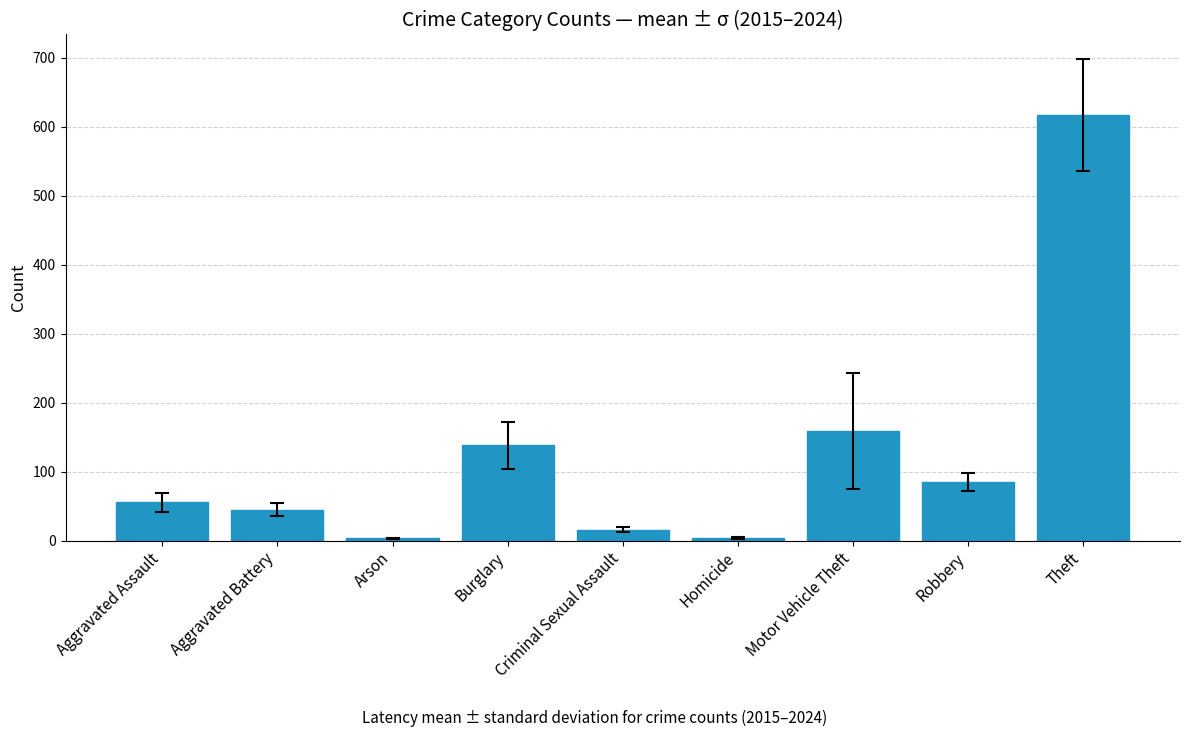

Approximately how many times larger is the value at Criminal Sexual Assault compared to Robbery?

0.2